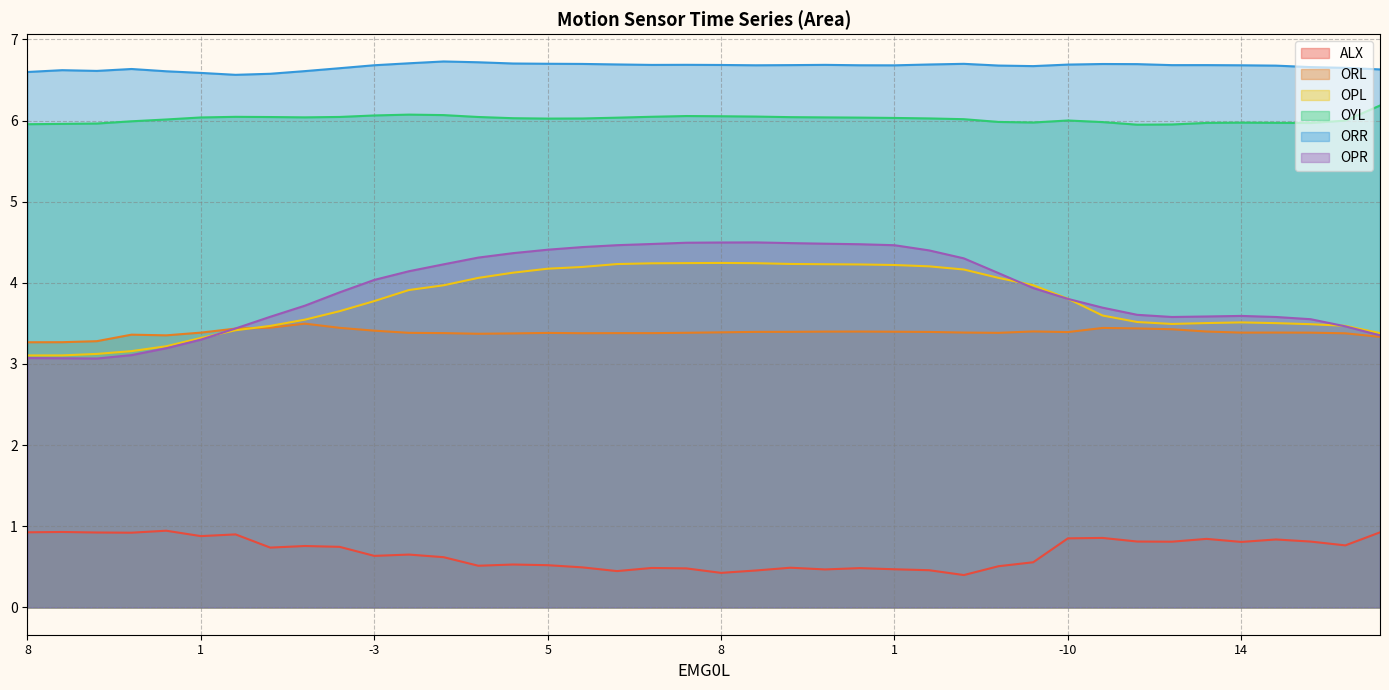

How many lines are shown in the chart?

6